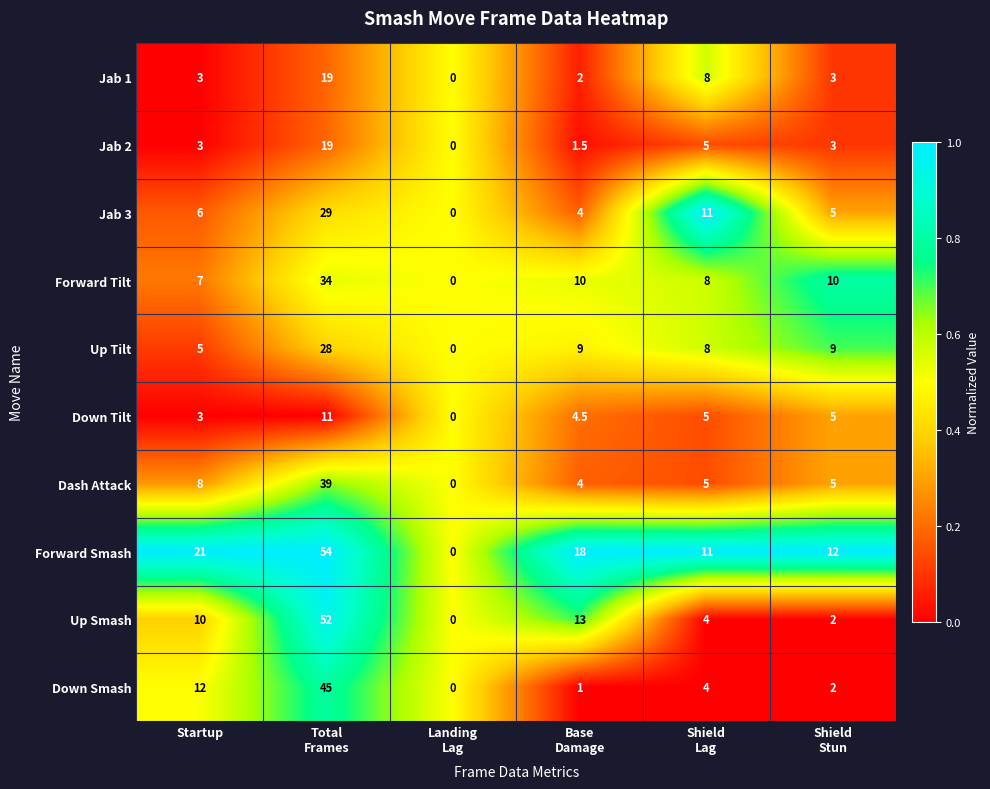

Which series changed the most between Landing
Lag and Base
Damage?

Forward Smash